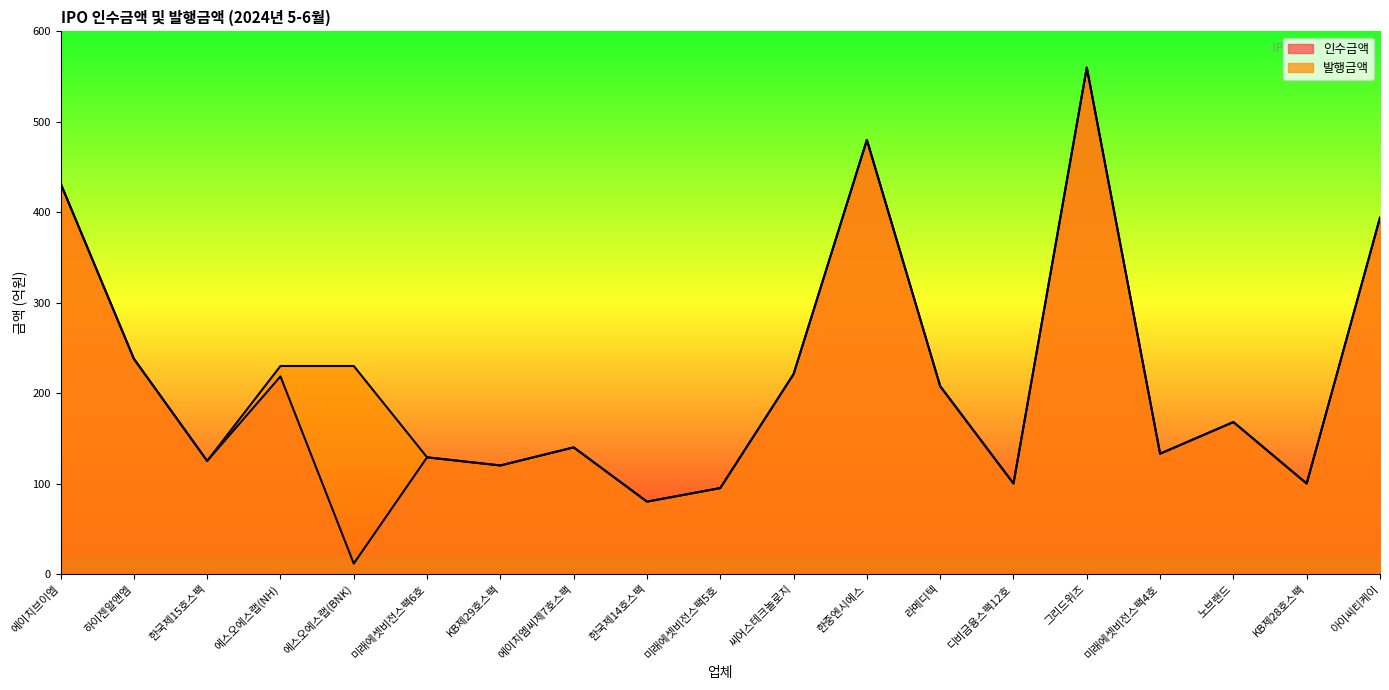

Which category has the highest value across all series?

그리드위즈